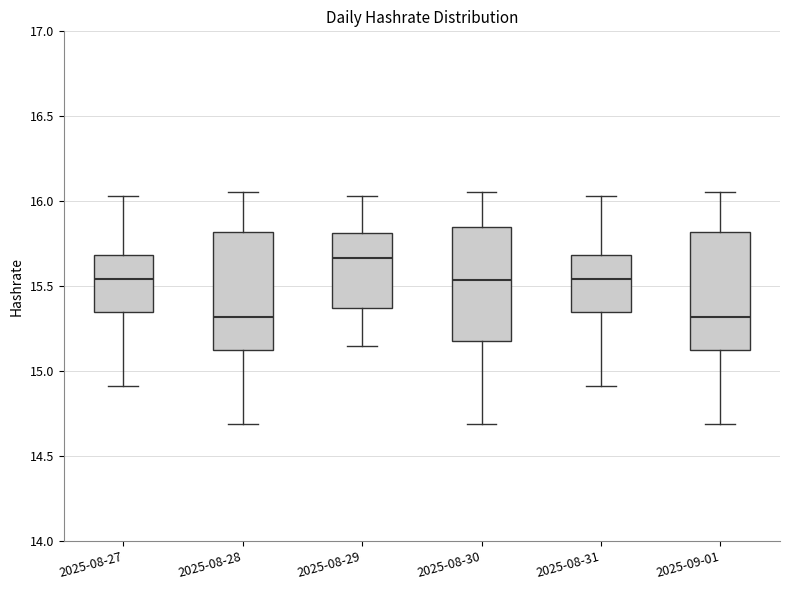

Reading left to right, transcribe this box plot: for each box, give where its median line is, the range the box spans, and where its two whiskers end, as read against the y-axis. The values are not printed on the chart, so give them approximately, as read against the axis.

2025-08-27: median 15.55, box 15.35 to 15.70, whiskers 14.90 to 16.05
2025-08-28: median 15.30, box 15.10 to 15.80, whiskers 14.70 to 16.05
2025-08-29: median 15.65, box 15.35 to 15.80, whiskers 15.15 to 16.05
2025-08-30: median 15.55, box 15.20 to 15.85, whiskers 14.70 to 16.05
2025-08-31: median 15.55, box 15.35 to 15.70, whiskers 14.90 to 16.05
2025-09-01: median 15.30, box 15.10 to 15.80, whiskers 14.70 to 16.05